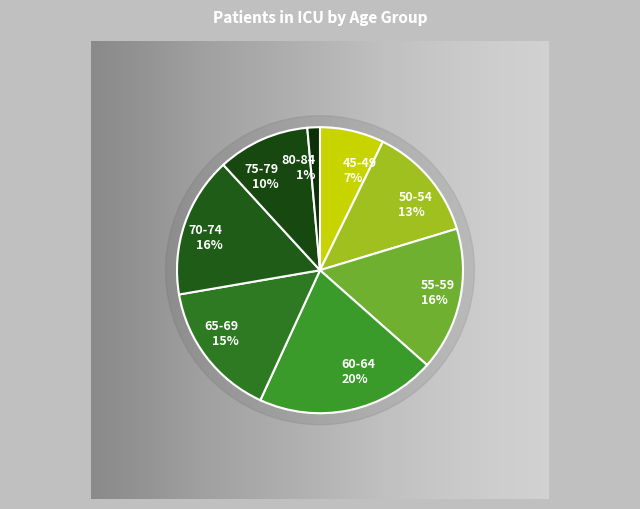

Which slice is the smallest?

80-84